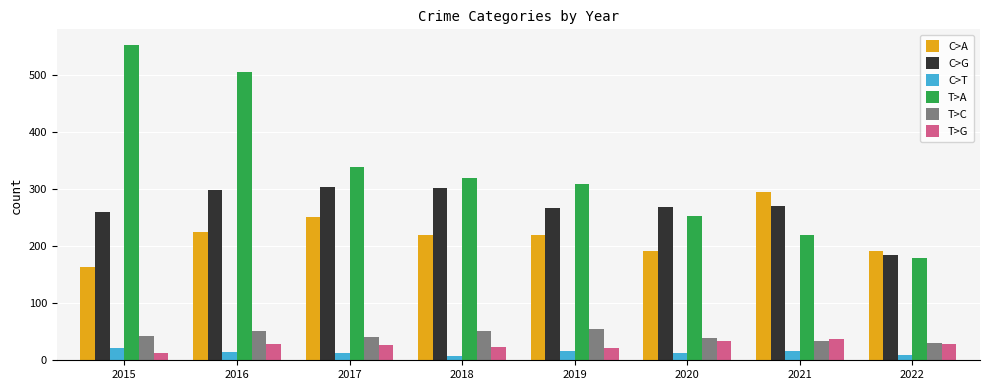

Rank the series by their maximum value, from highest to lowest.

T>A, C>G, C>A, T>C, T>G, C>T